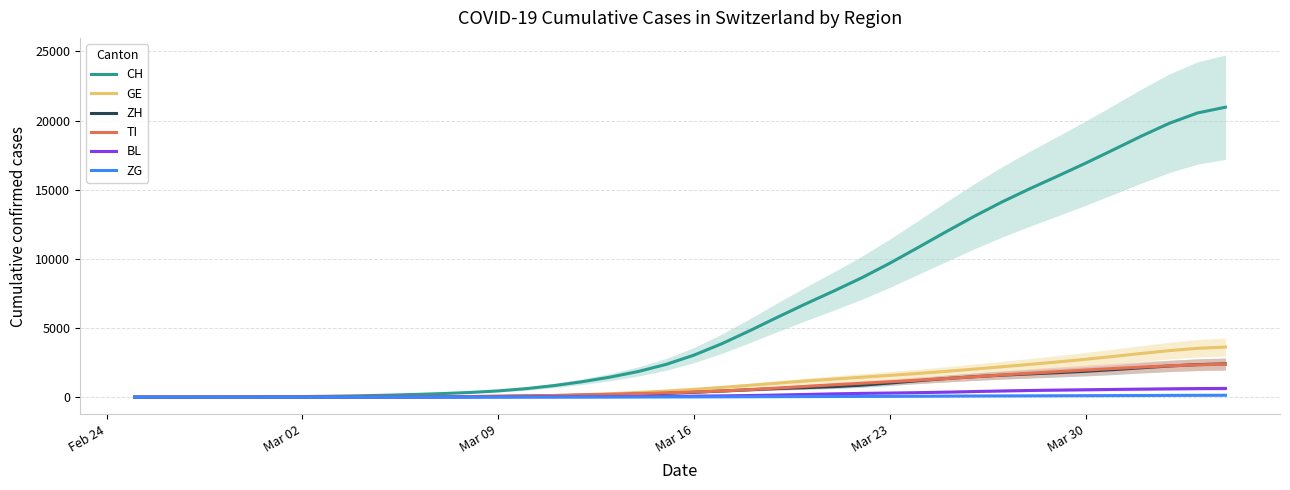

What is the highest value of the GE series?

3627.1